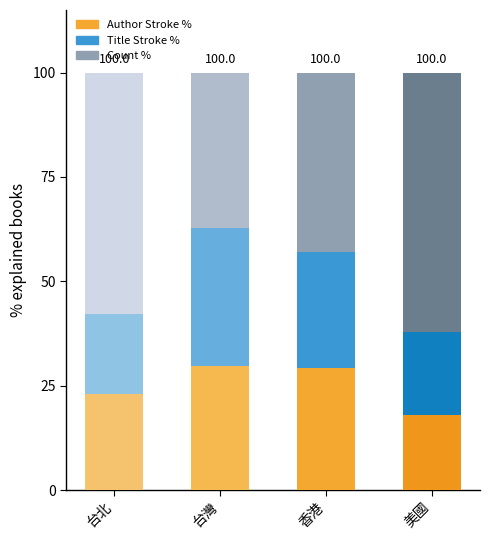

The Author Stroke % series shows 18.1 at 美國. True or false?

True